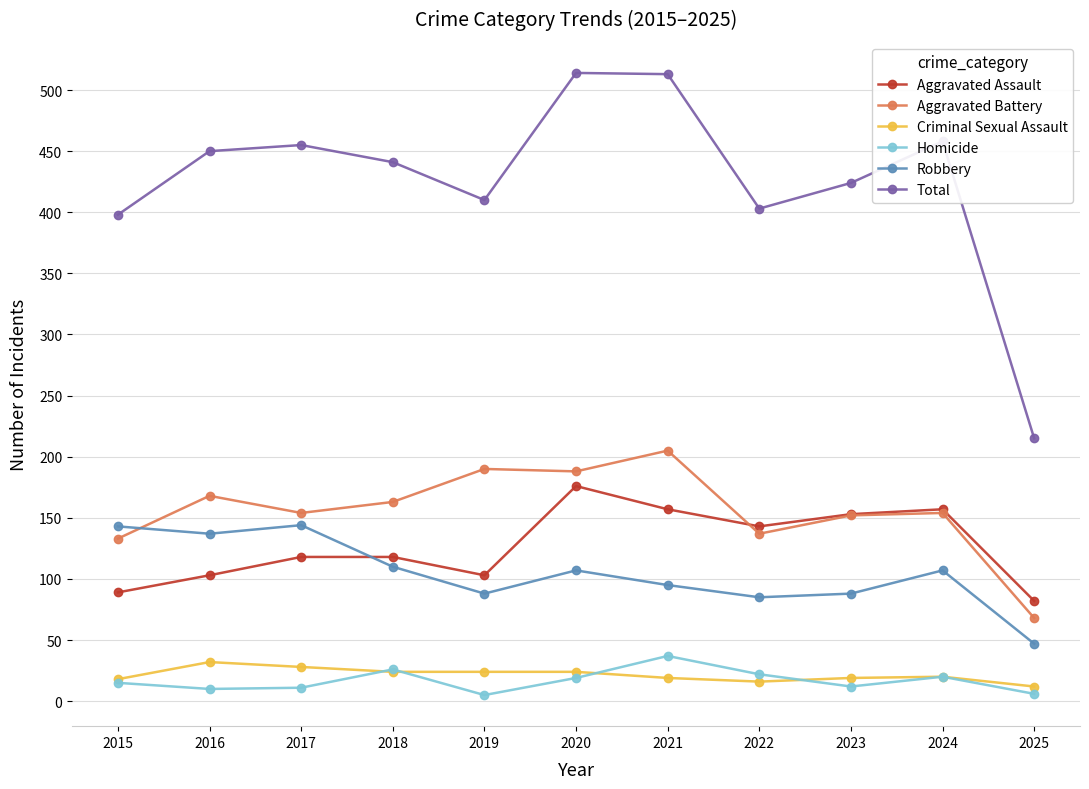

What are all the series names shown in the legend?

Aggravated Assault, Aggravated Battery, Criminal Sexual Assault, Homicide, Robbery, Total